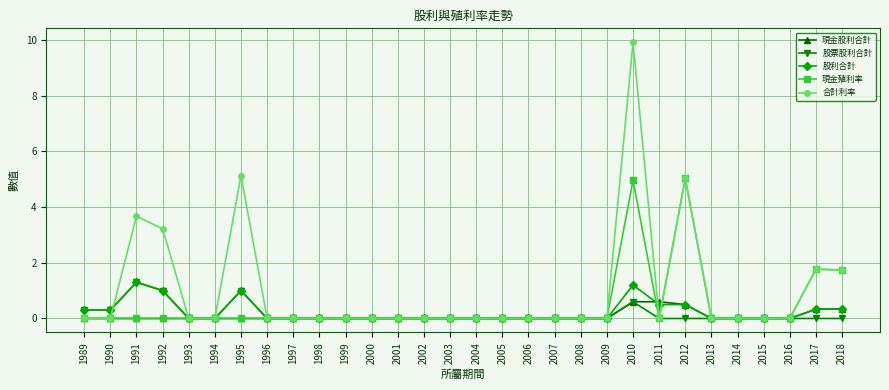

True or false: 現金殖利率 has a value of 0.0 at 1990.

True